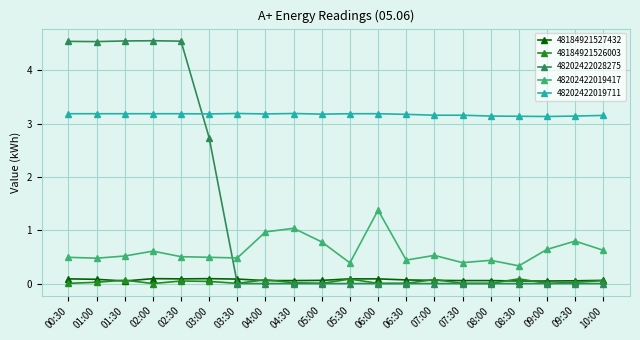

What is the maximum value shown in the chart?

4.6